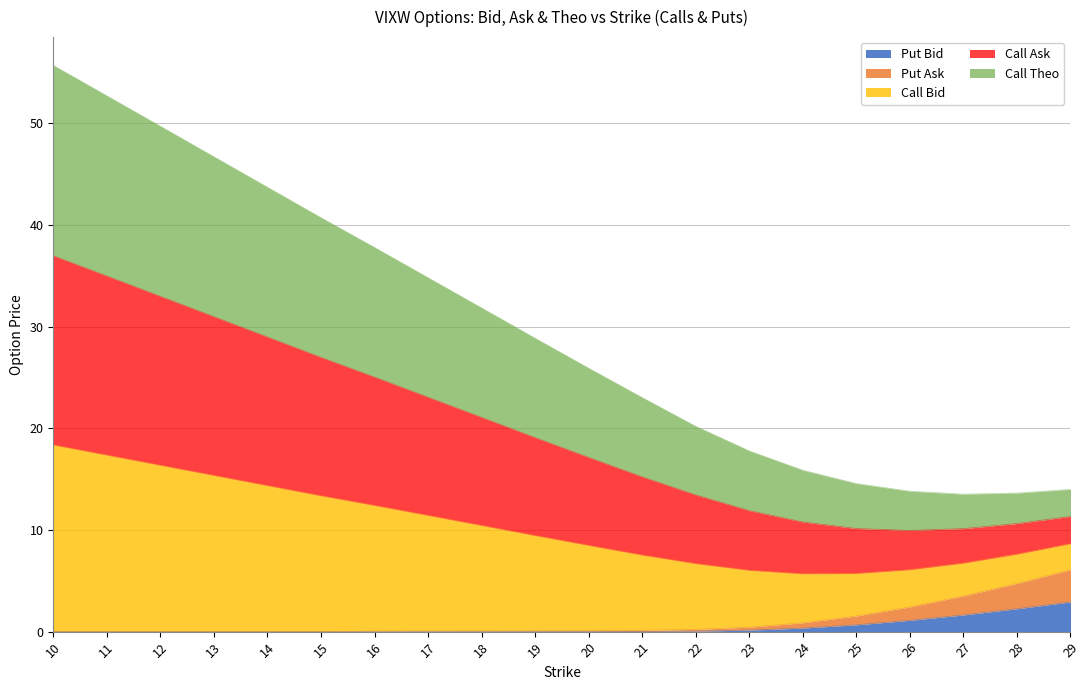

True or false: Call Bid has a value of 18.0 at 19.

False